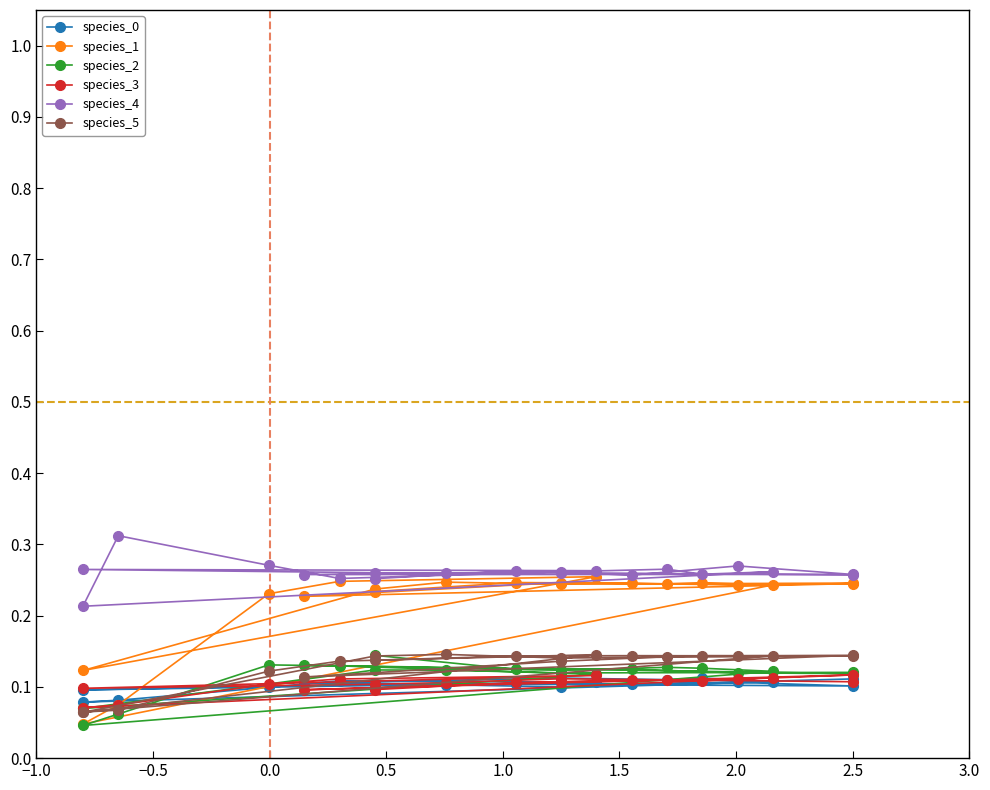

How many interior local valleys does the species_4 series have?

6